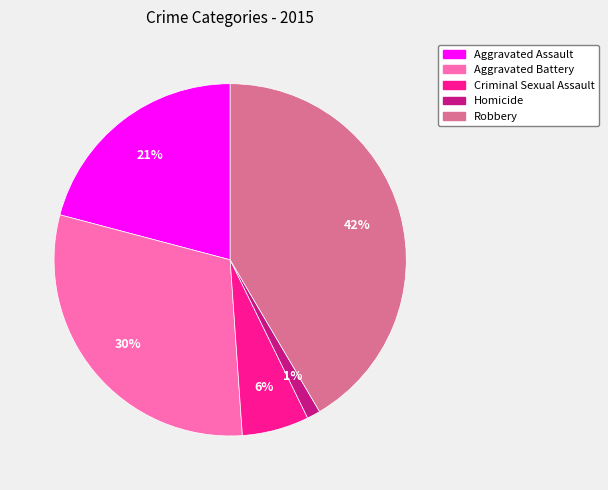

How many segments does this pie chart have?

5